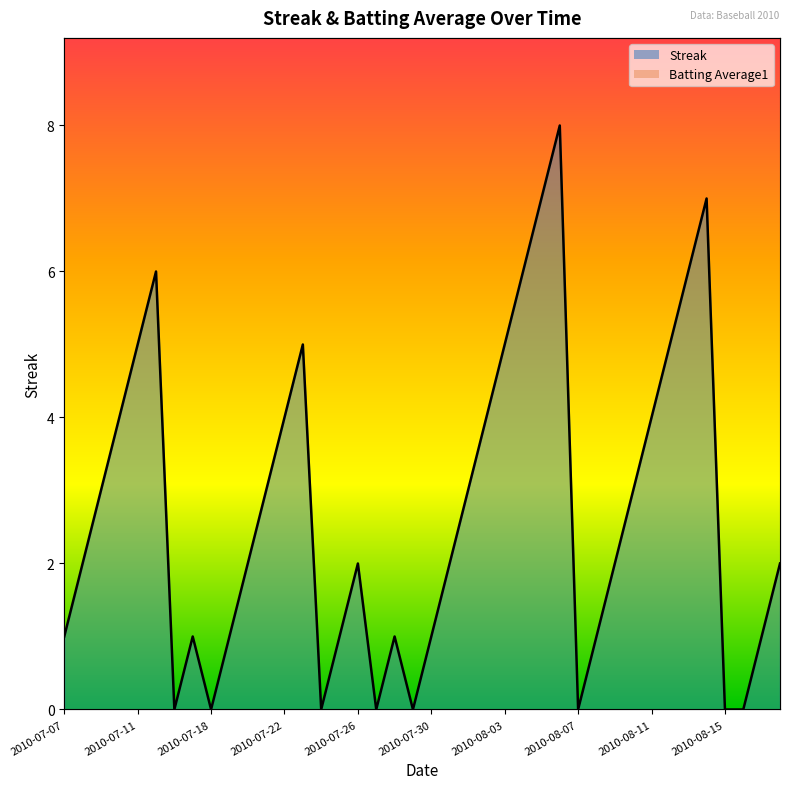

What is the label of the 2nd point from the right?

2010-08-17